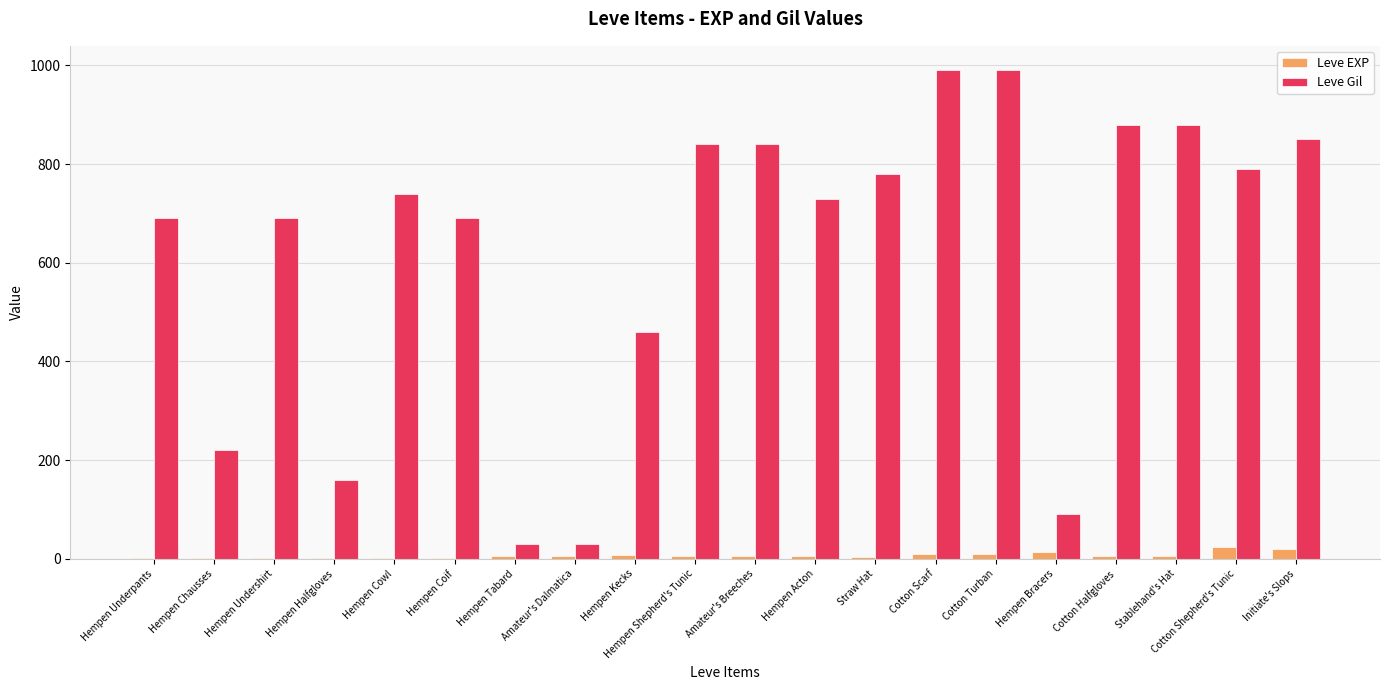

What is the sum of the Leve Gil values at Hempen Bracers and Hempen Undershirt?

780